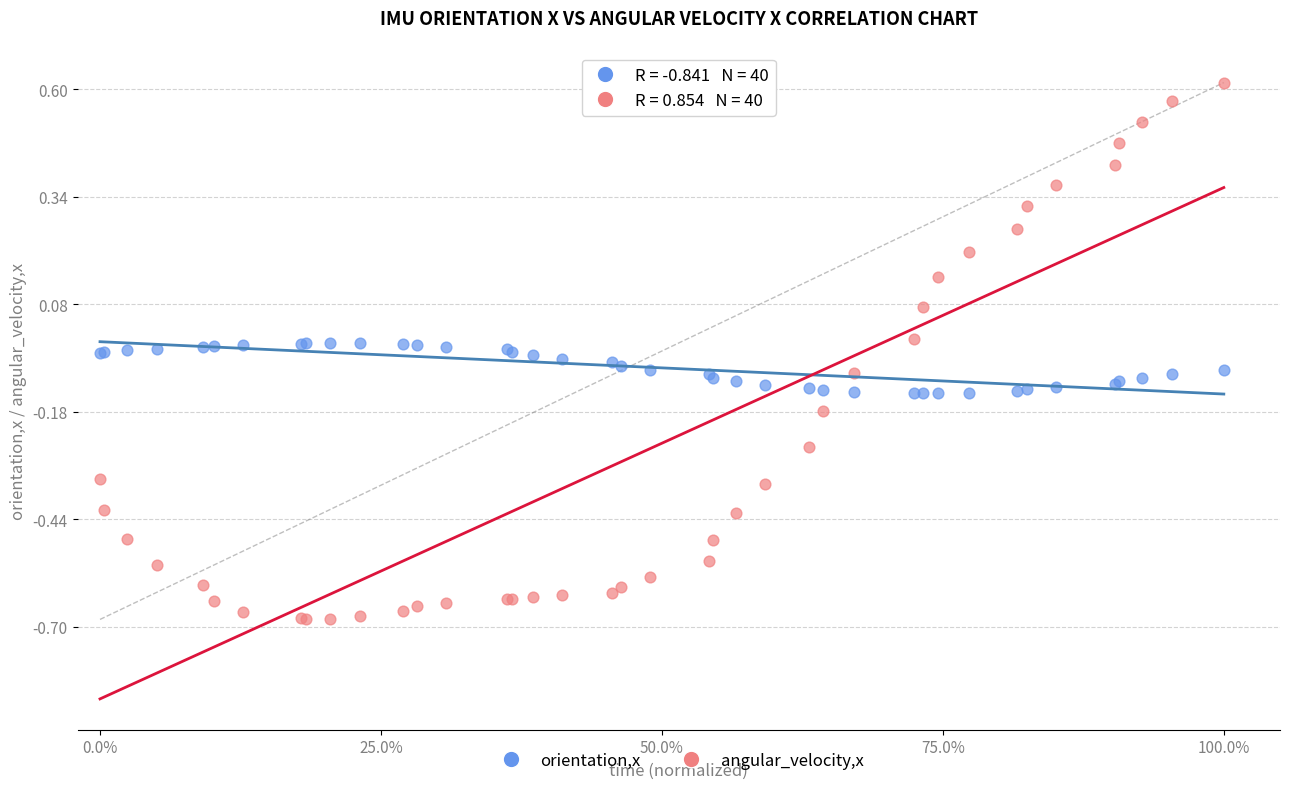

Which series reaches the maximum Y coordinate?

angular_velocity,x